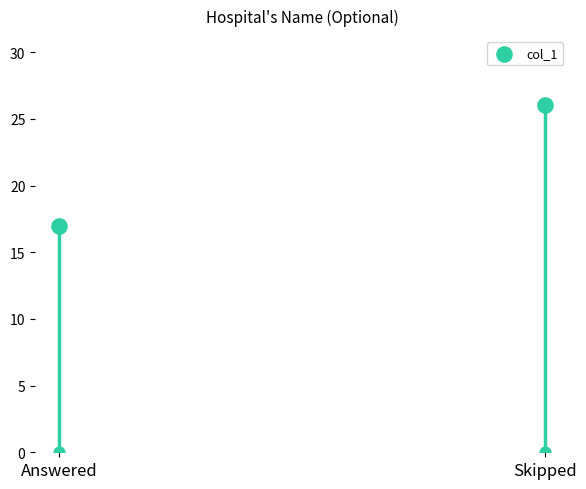

Approximately how many times larger is the value at Answered compared to Skipped?

0.7